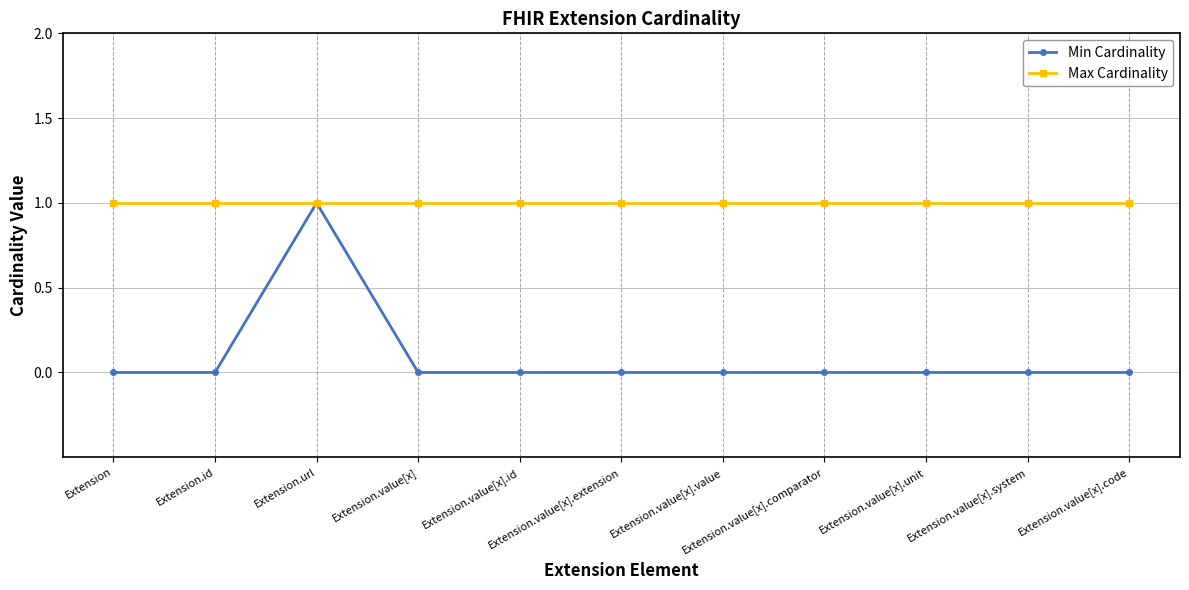

Which series has the largest total across all categories?

Max Cardinality